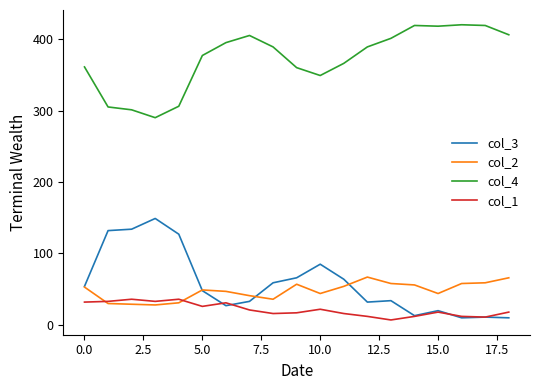

True or false: col_4 and col_1 cross at least once.

False